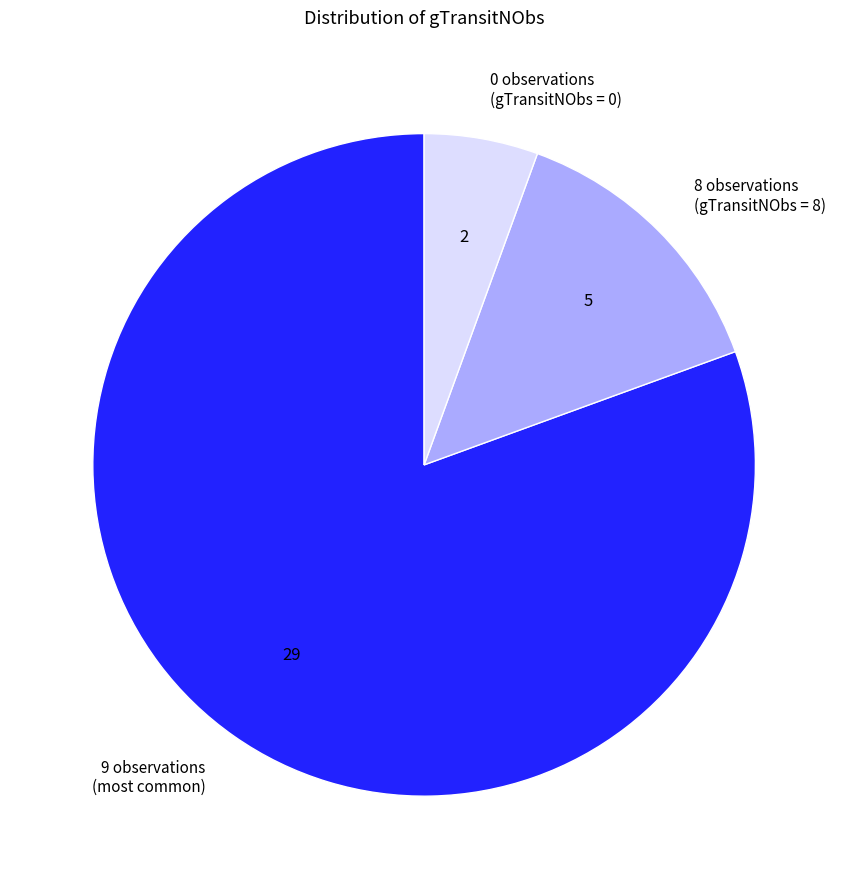

Is there any slice that represents more than half of the pie?

Yes